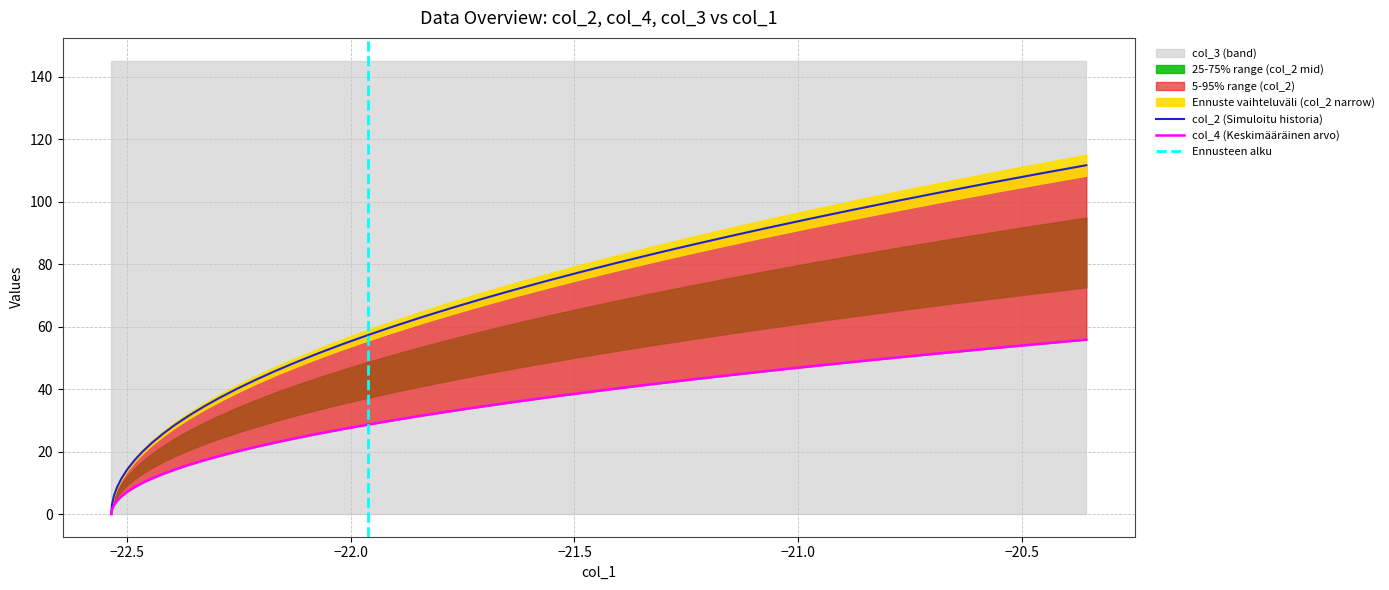

List the series in order of their peak value, highest first.

col_2, col_4